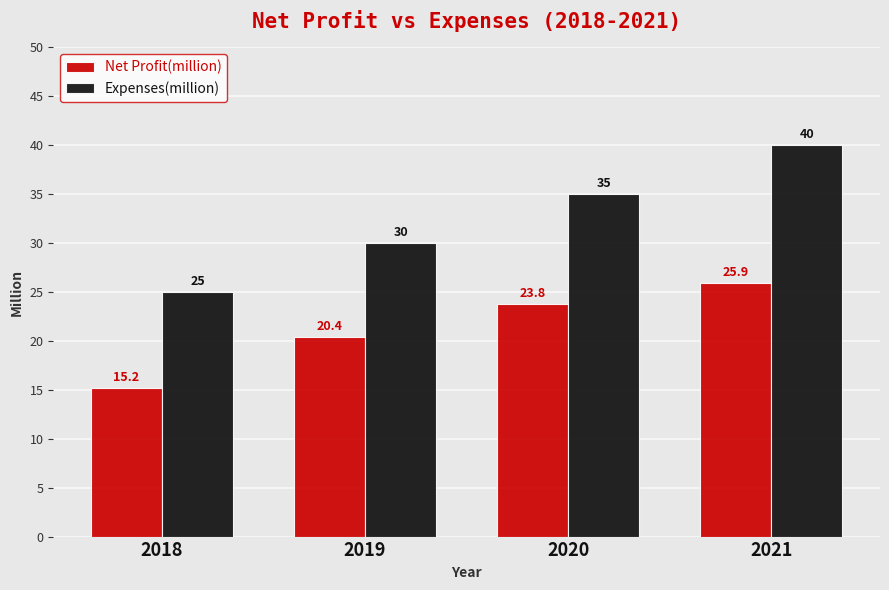

How many bars are there in each group?

2